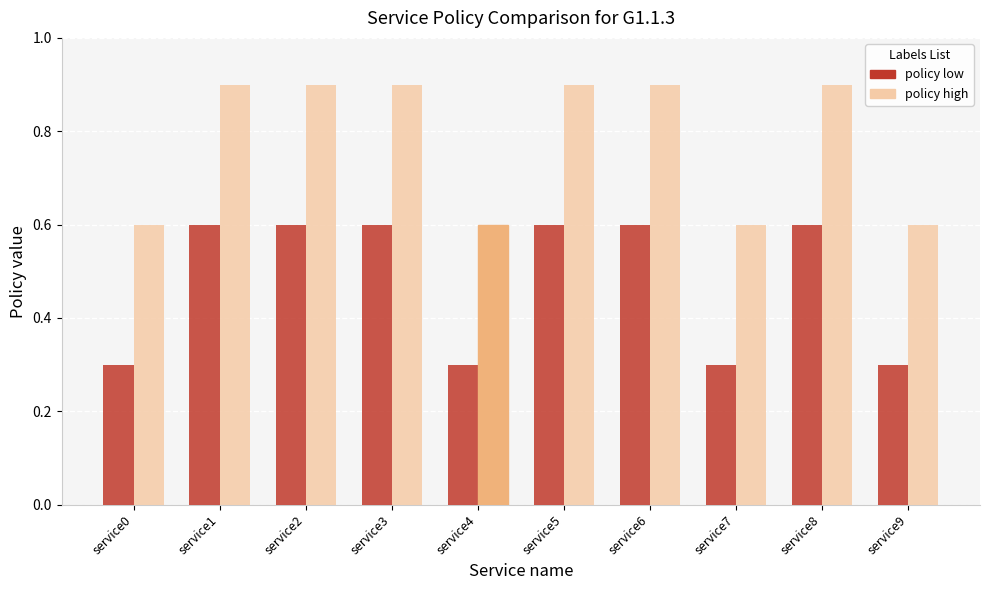

Which series has the largest range (max minus min)?

policy high